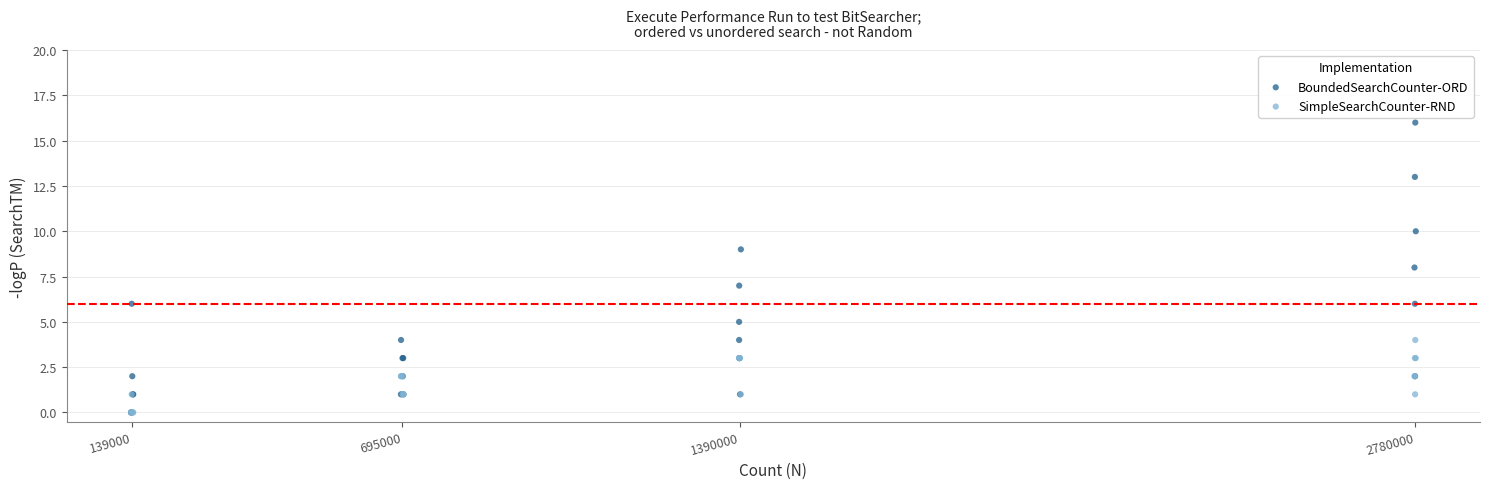

Which series has the widest spread of Y values?

BoundedSearchCounter-ORD